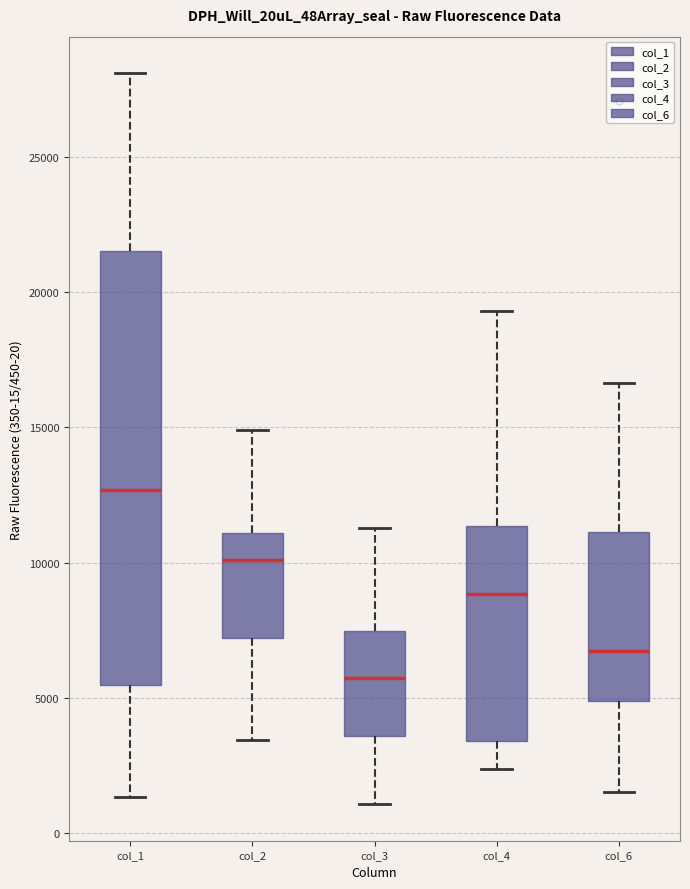

Reading left to right, read every box against the y-axis: the position of its median line, the range the box covers, and the ends of its whiskers. The values are not printed on the chart, so give them approximately, as read against the axis.

col_1: median 12500, box 5500 to 21500, whiskers 1500 to 28000
col_2: median 10000, box 7000 to 11000, whiskers 3500 to 15000
col_3: median 5500, box 3500 to 7500, whiskers 1000 to 11500
col_4: median 9000, box 3500 to 11500, whiskers 2500 to 19500
col_6: median 6500, box 5000 to 11000, whiskers 1500 to 16500